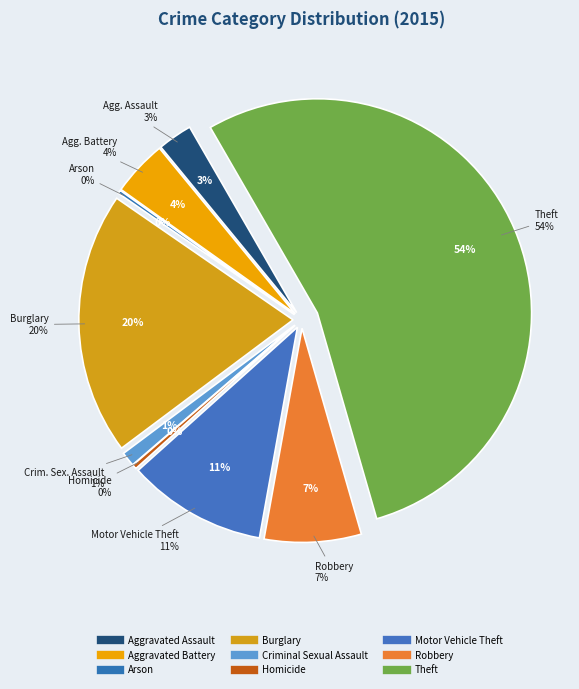

To the nearest percent, what portion does Aggravated Assault represent?

3%